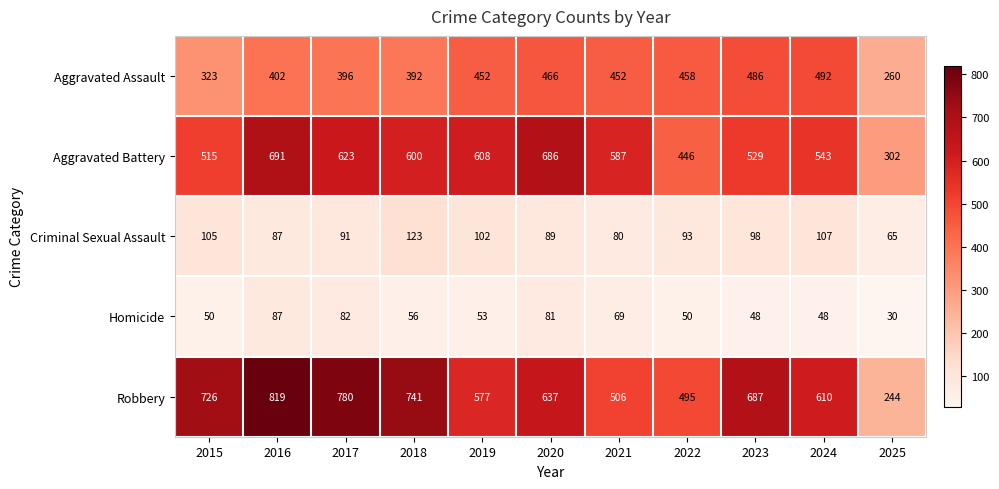

Where does the Robbery series first go above 637?

2015